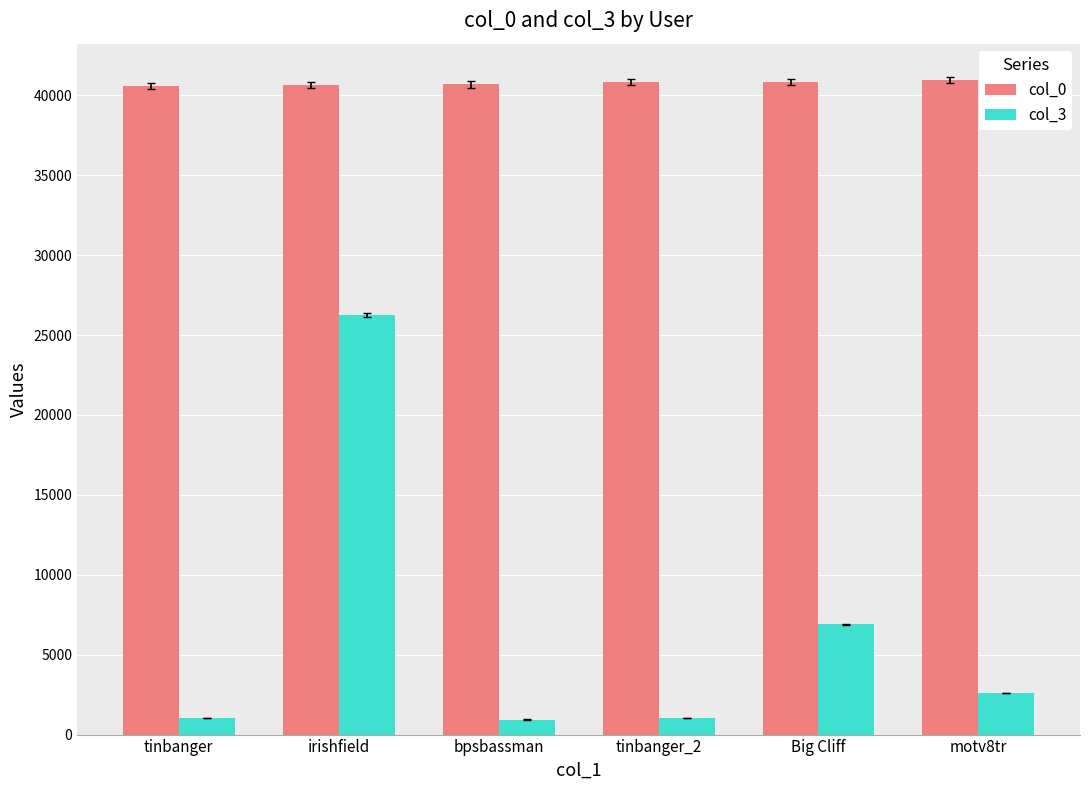

What is the maximum value shown in the chart?

40974